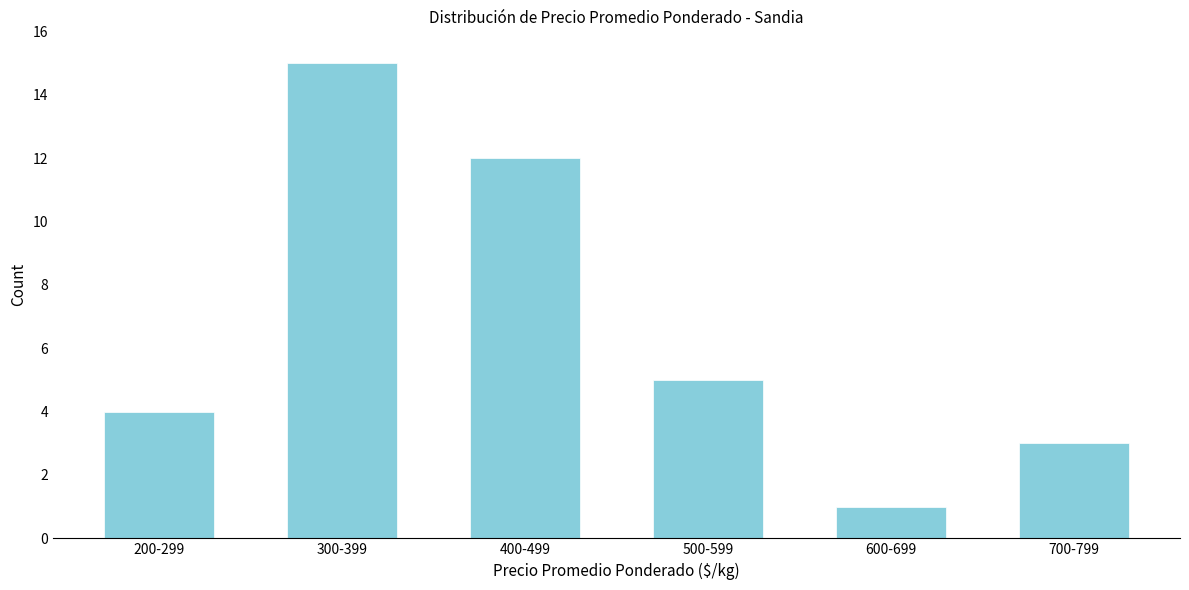

Reading left to right, what are all the values shown in this chart?

4	15	12	5	1	3